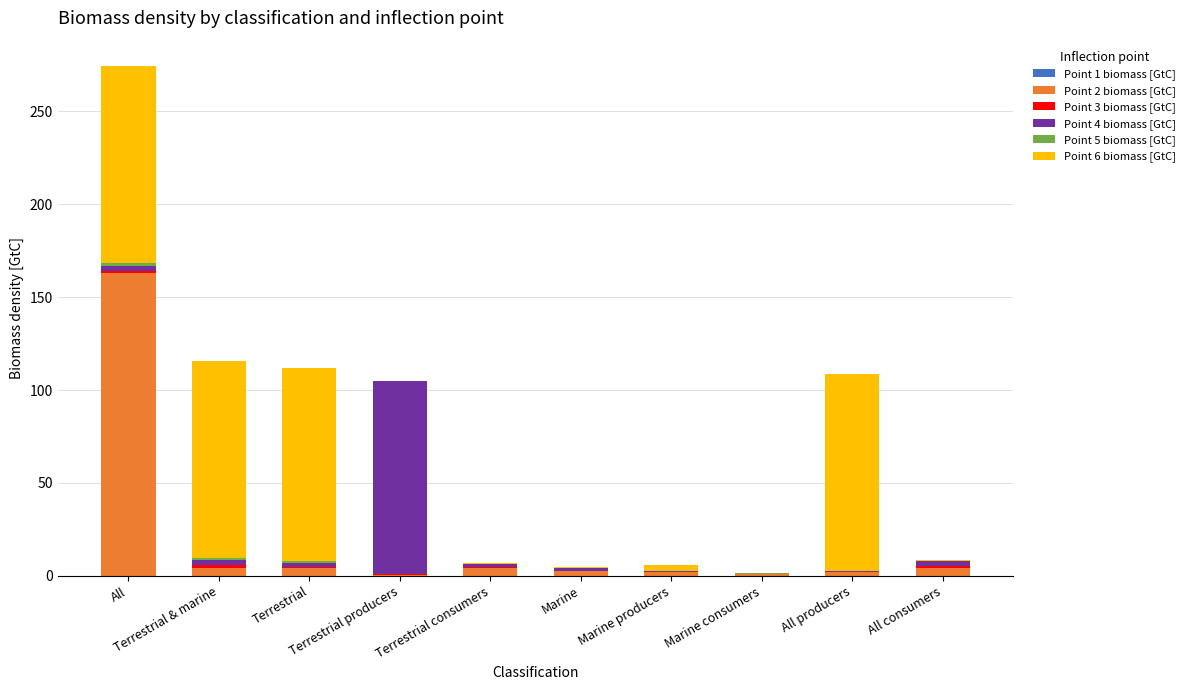

Are the bars grouped side by side (vs. stacked)?

No